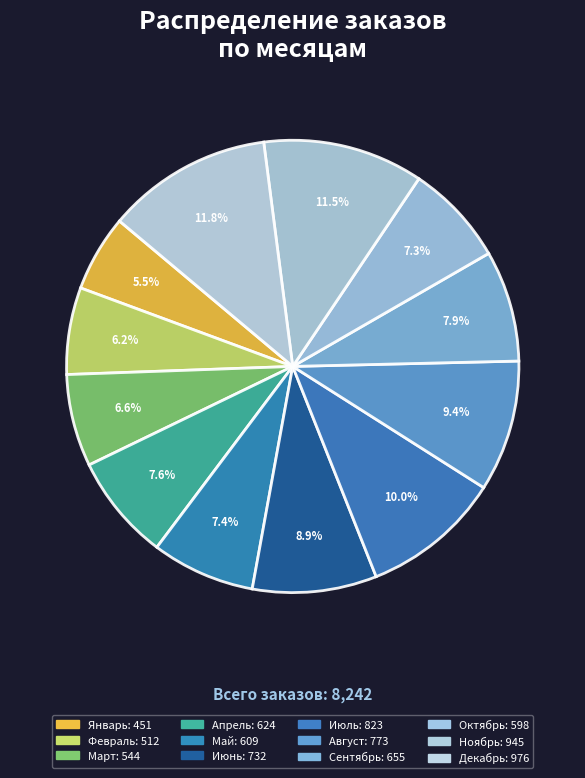

How many slices are in this pie chart?

12